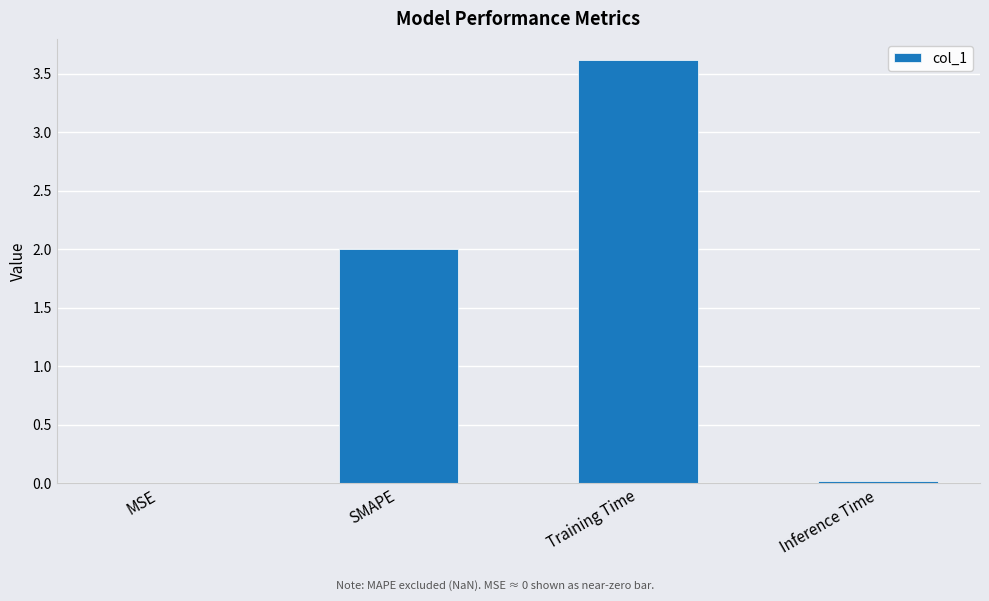

Approximately how many times larger is the value at Training Time compared to SMAPE?

1.8